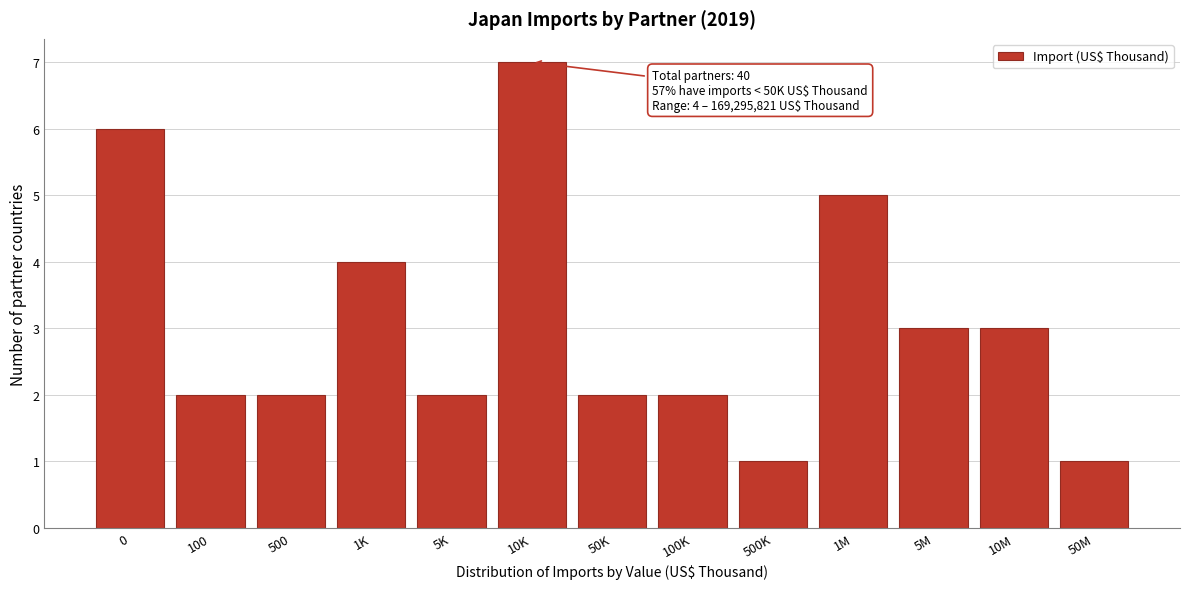

Reading left to right, what are all the values shown in this chart?

6	2	2	4	2	7	2	2	1	5	3	3	1